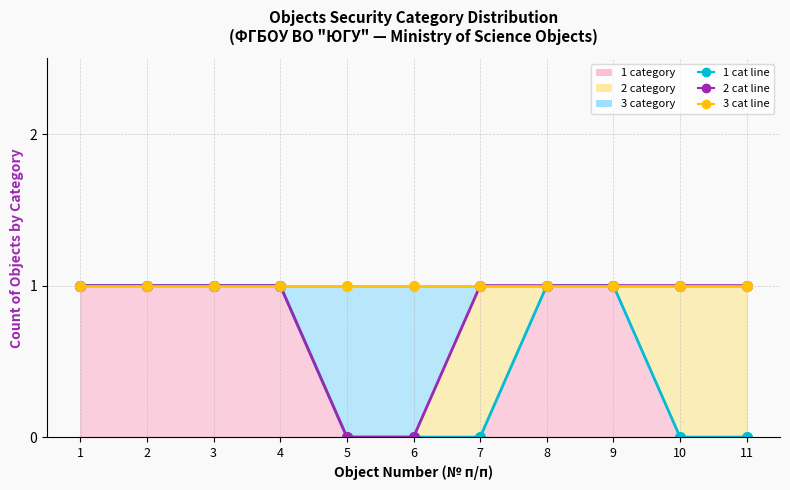

What is the difference between the highest and lowest values at 7?

1